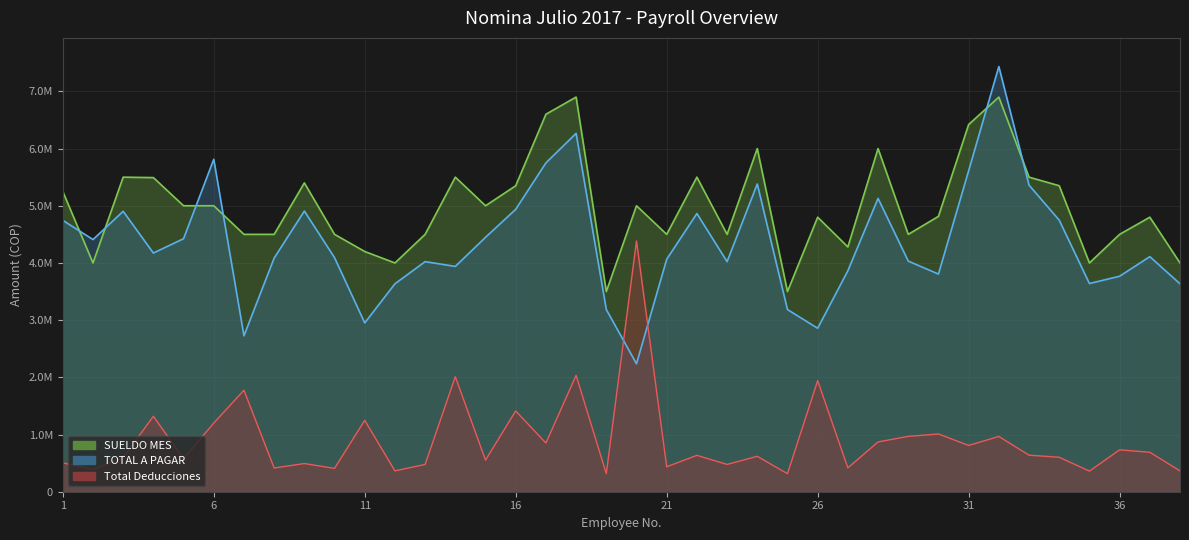

Reading right to left, extract all data points from this chart.

SUELDO MES: 38=4000000	37=4800000	36=4500000	35=4000000	34=5350000	33=5500000	32=6900000	31=6420000	30=4815000	29=4500000	28=6000000	27=4280000	26=4800000	25=3500000	24=6000000	23=4500000	22=5500000	21=4500000	20=5000000	19=3500000	18=6900000	17=6600000	16=5350000	15=5000000	14=5500000	13=4500000	12=4000000	11=4200000	10=4500000	9=5400000	8=4500000	7=4500000	6=5000000	5=5000000	4=5492319	3=5500000	2=4000000	1=5250000
Total Deducciones: 38=364500	37=689720	36=732224	35=360000	34=602500	33=639000	32=966000	31=808800	30=1009356	29=967399	28=870614	27=416264	26=1941579	25=315000	24=619000	23=477000	22=636000	21=436000	20=4384747	19=315000	18=2034000	17=851000	16=1412505	15=552000	14=2010521	13=477000	12=364500	11=1248529	10=408000	9=492500	8=415000	7=1774081	6=1200000	5=576000	4=1318829	3=597000	2=391064	1=504500
TOTAL A PAGAR: 38=3635500	37=4110280	36=3767776	35=3640000	34=4747500	33=5361000	32=7434000	31=5611200	30=3805644	29=4032601	28=5129386	27=3863736	26=2858421	25=3185000	24=5381000	23=4023000	22=4864000	21=4064000	20=2236570	19=3185000	18=6266000	17=5749000	16=4937495	15=4448000	14=3939479	13=4023000	12=3635500	11=2951471	10=4092000	9=4907500	8=4085000	7=2725919	6=5812670	5=4424000	4=4173490	3=4903000	2=4408936	1=4745500